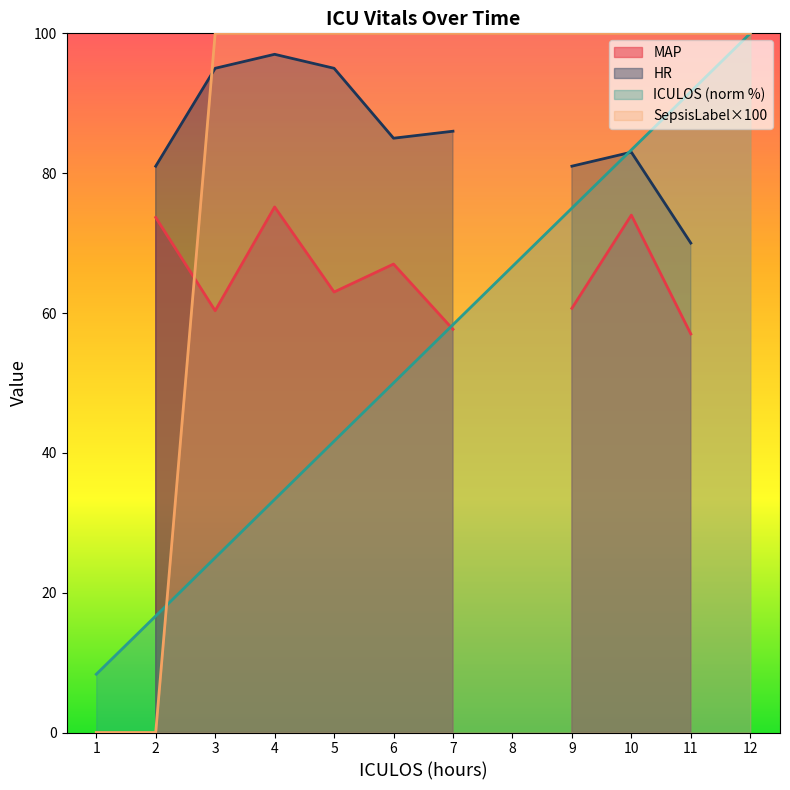

True or false: SepsisLabel×100 has a value of 100.0 at 6.

True